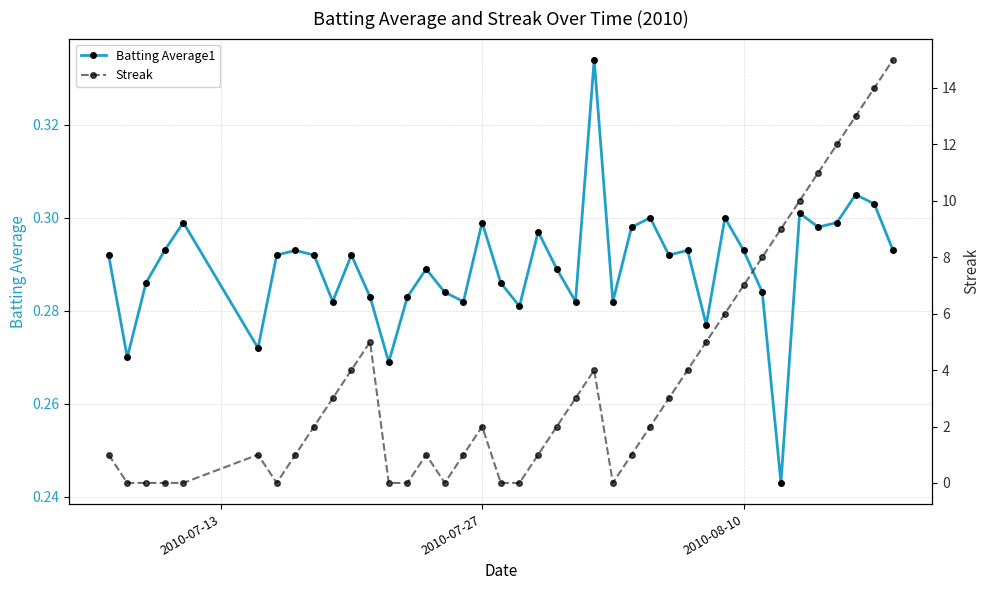

List the series in order of their peak value, highest first.

Streak, Batting Average1